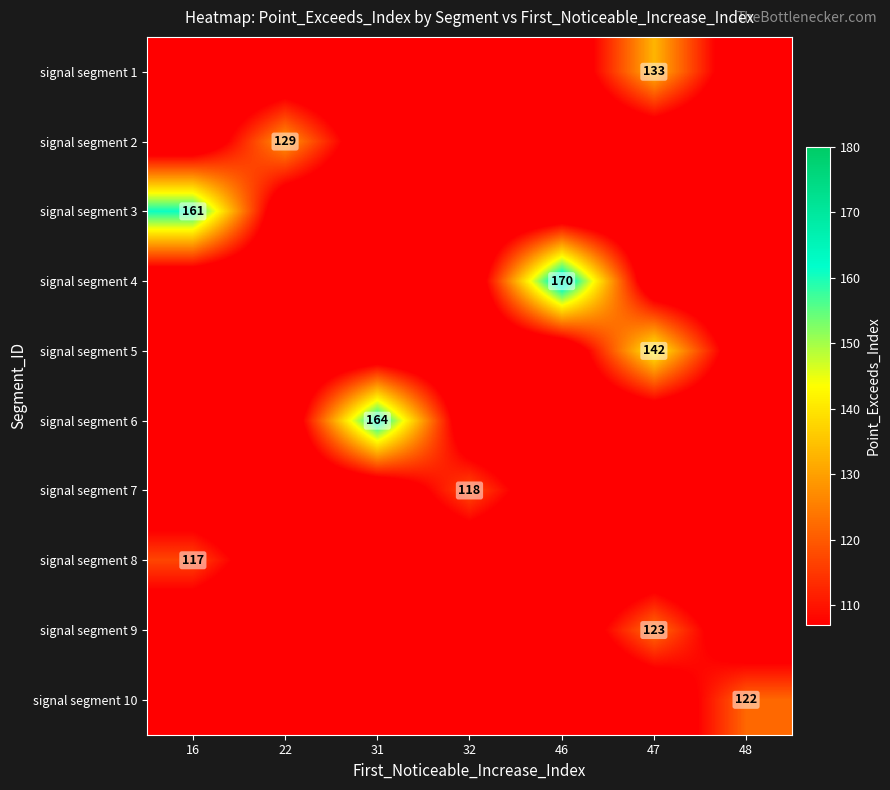

List the series in order of their peak value, highest first.

signal segment 4, signal segment 6, signal segment 3, signal segment 5, signal segment 1, signal segment 2, signal segment 9, signal segment 10, signal segment 7, signal segment 8